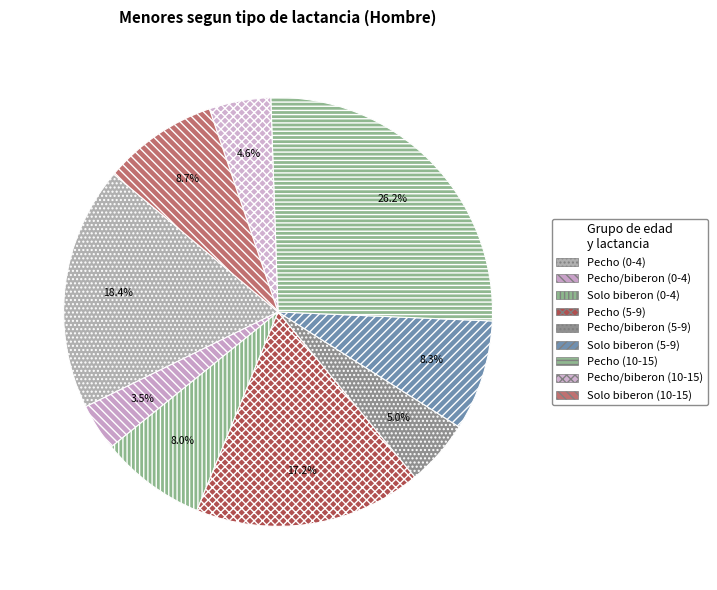

Which slice is the smallest?

Pecho/biberon (0-4)